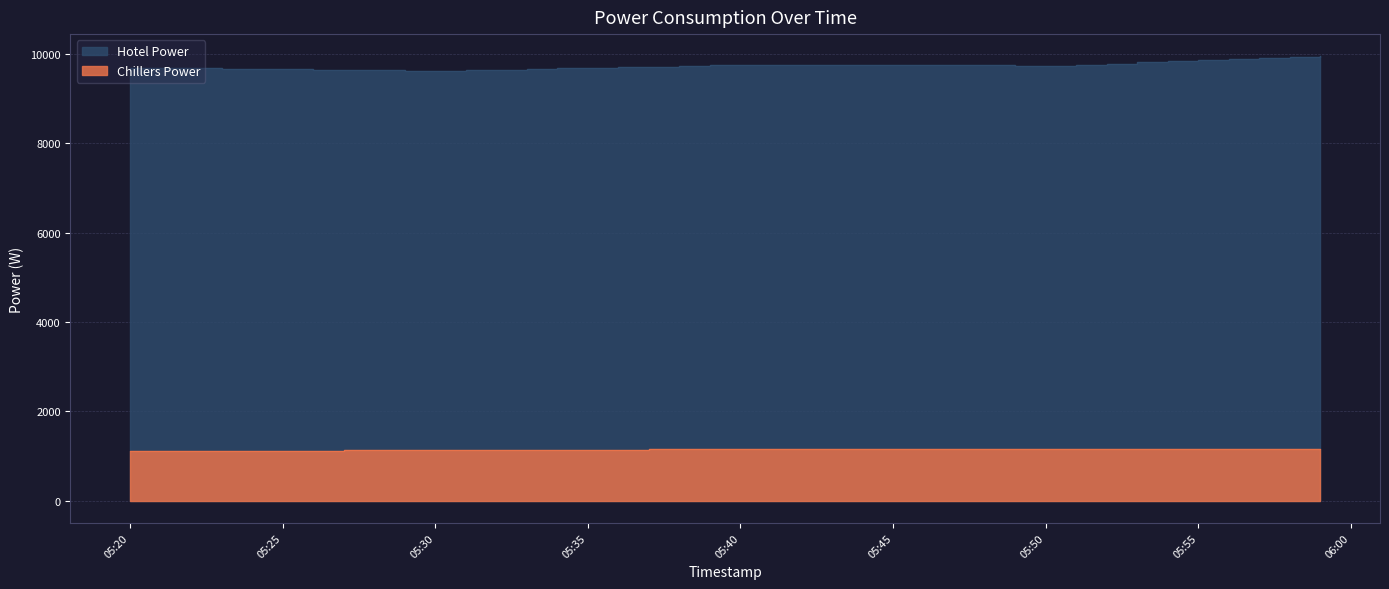

What is the difference between the second highest and second lowest values in the Hotel Power series?

294.0